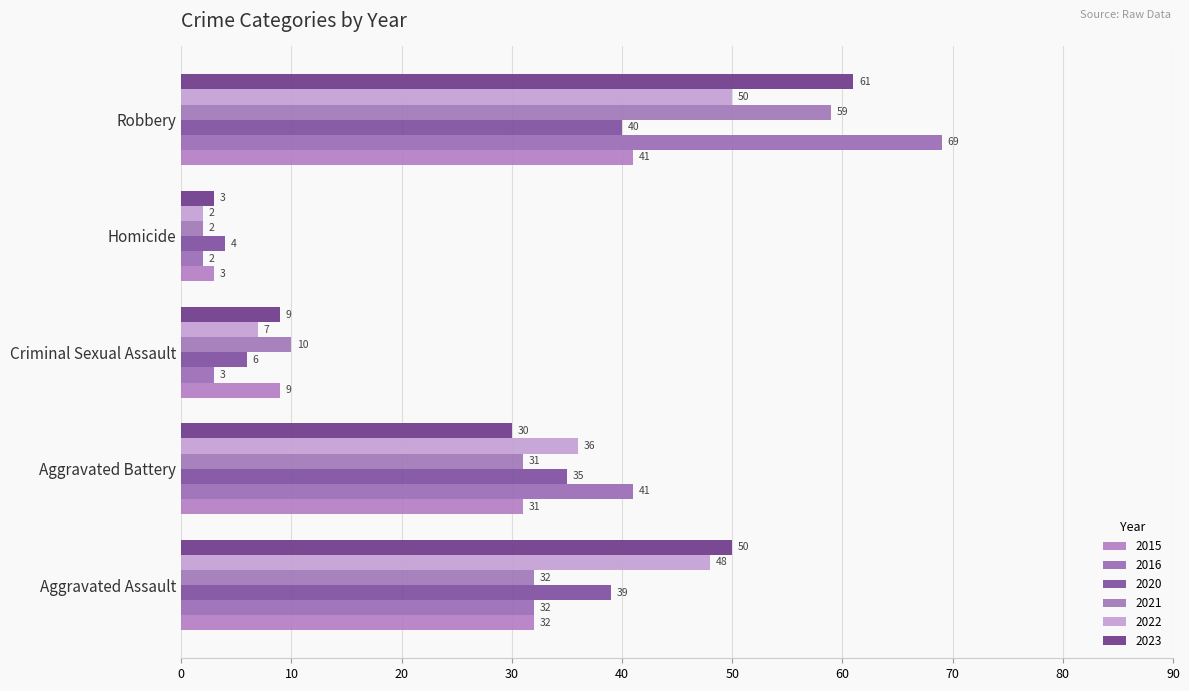

What is the difference between the second highest and second lowest values in the 2023 series?

41